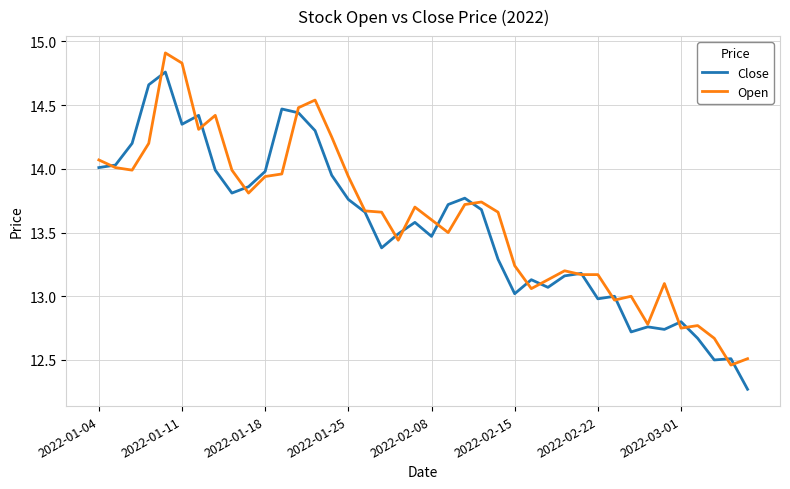

What is the greatest value displayed?

14.9